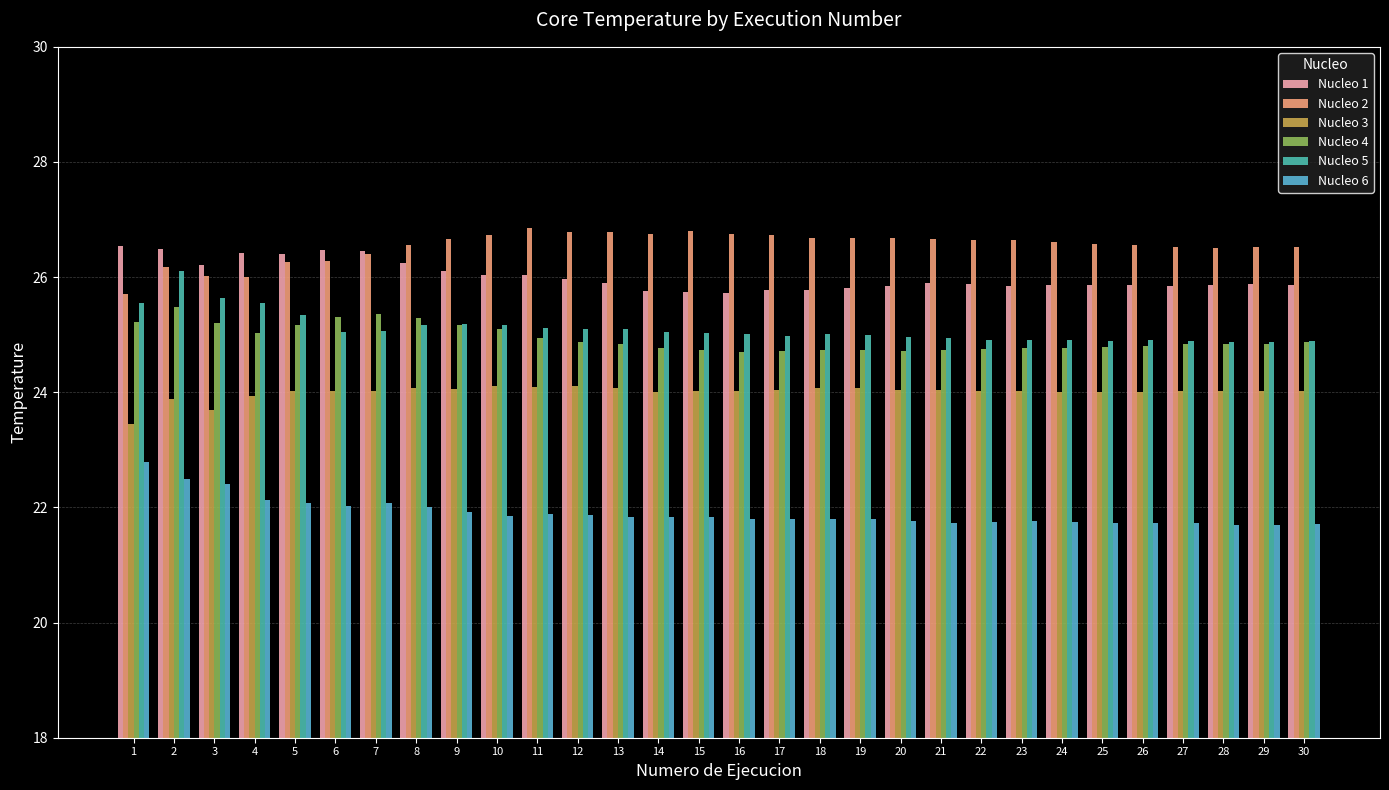

Is the value of Nucleo 1 at 5 greater than the value of Nucleo 3 at 19?

Yes